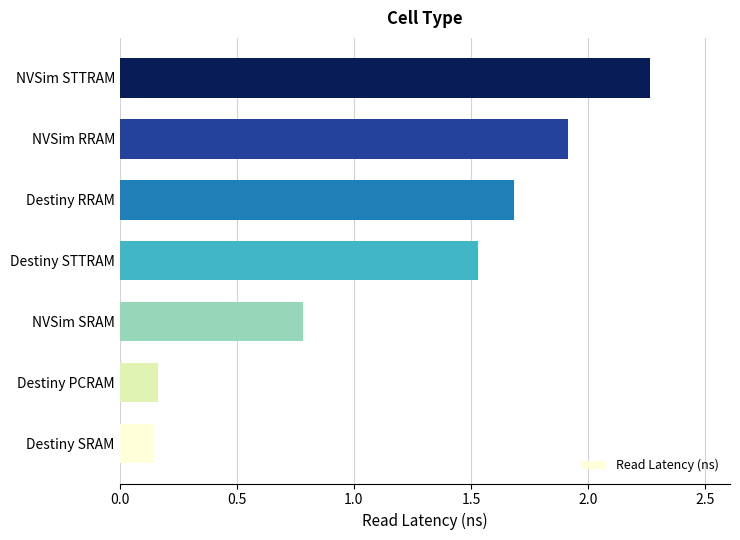

Rank the categories by value from highest to lowest.

NVSim STTRAM, NVSim RRAM, Destiny RRAM, Destiny STTRAM, NVSim SRAM, Destiny PCRAM, Destiny SRAM